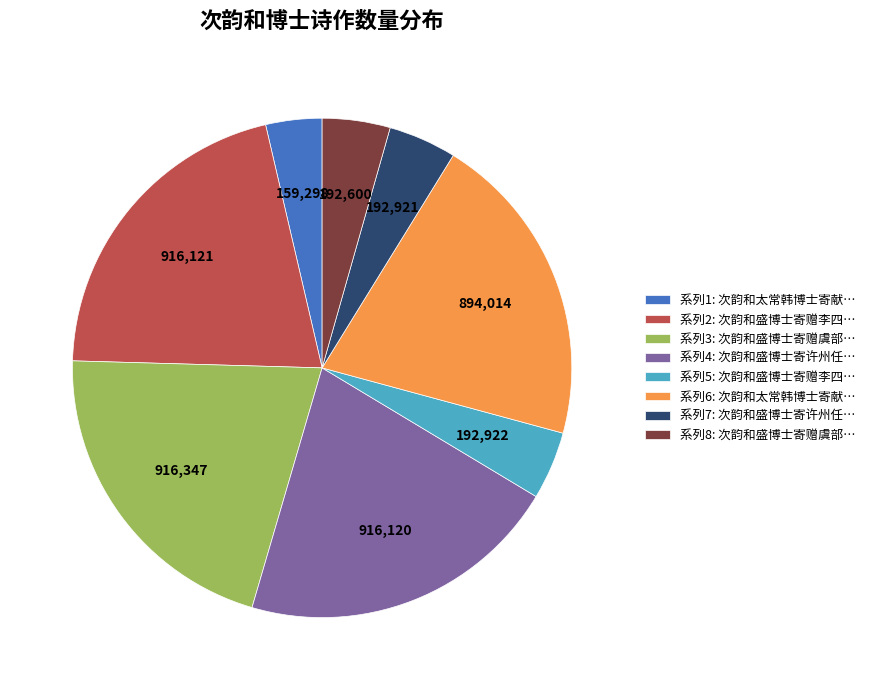

Does any single category account for the majority?

No